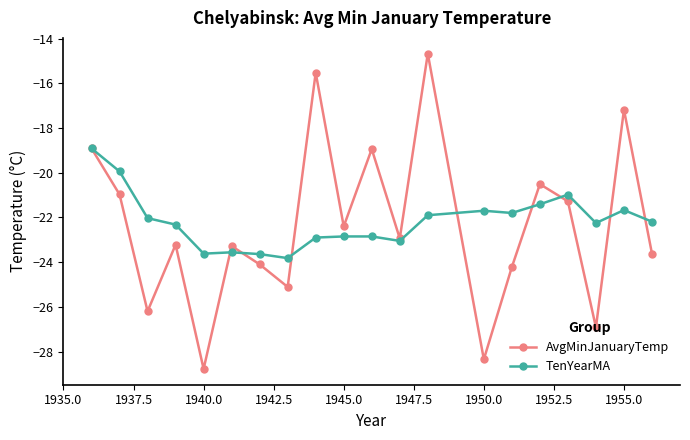

Which series has the widest spread of values?

AvgMinJanuaryTemp